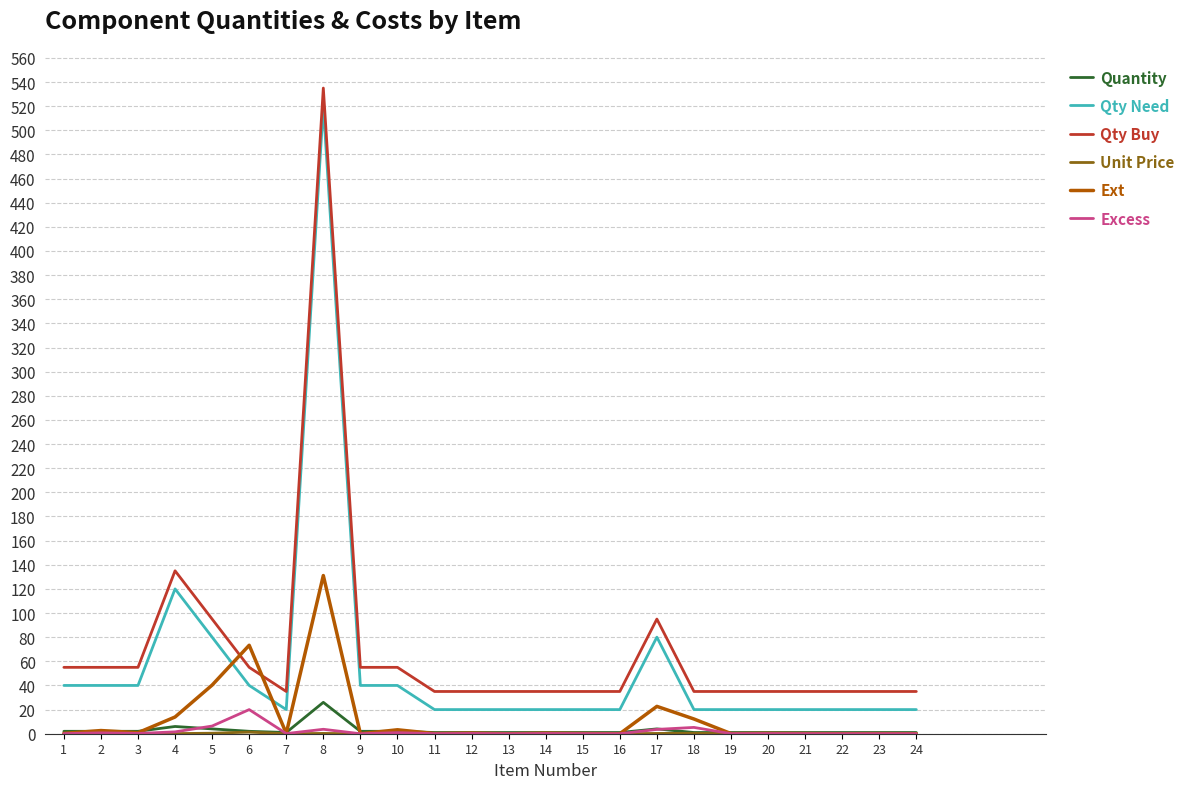

Is it true that Quantity equals 1.0 at 19?

True